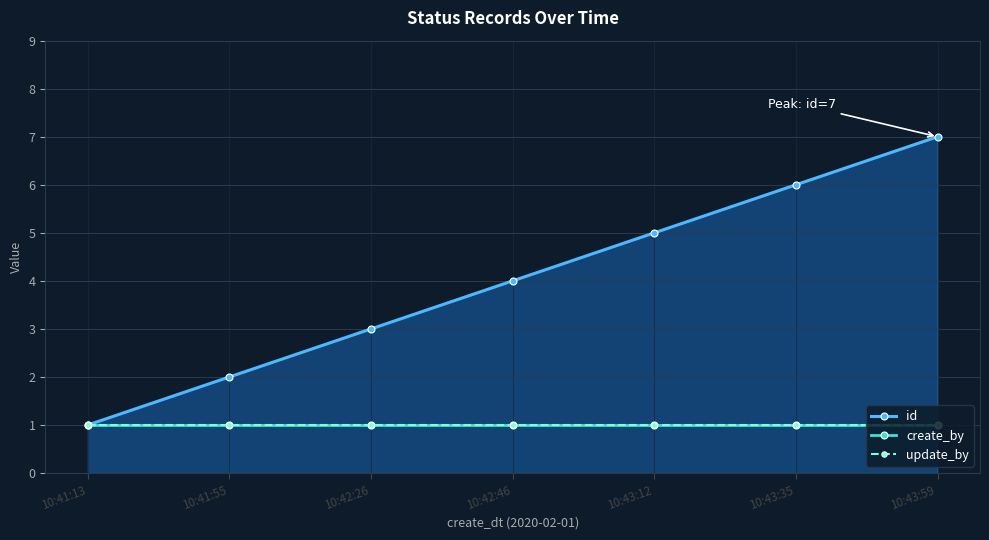

At which category is the sum across all series the highest?

10:43:59